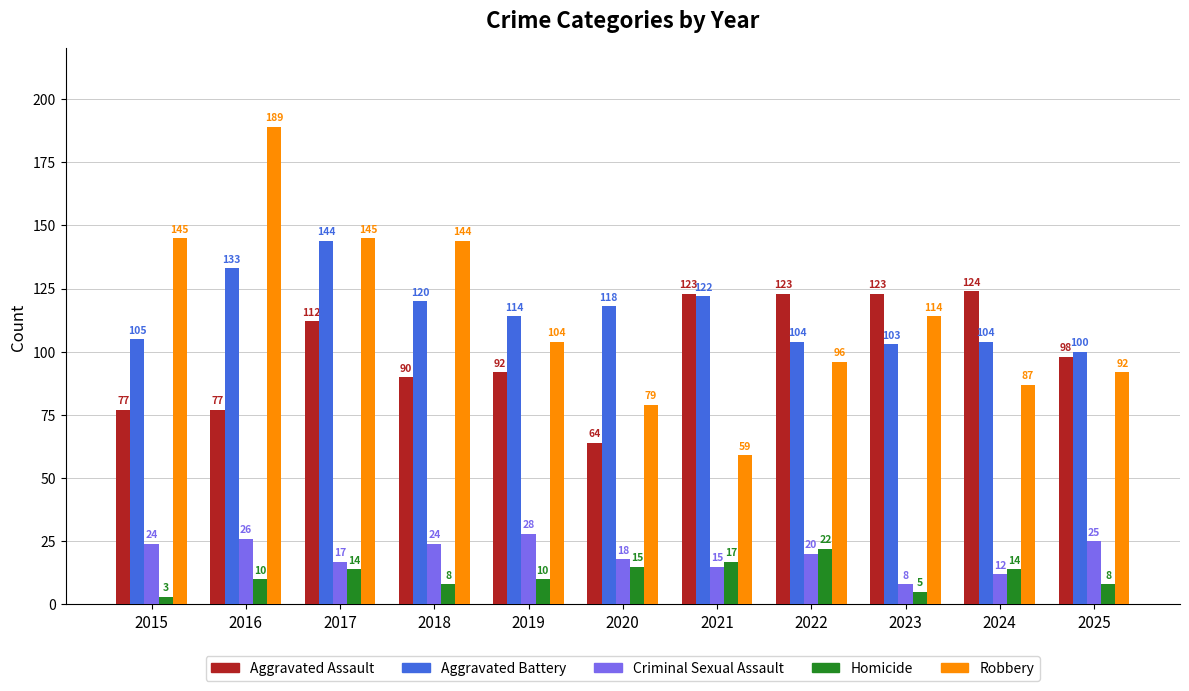

Reading right to left, extract all data points from this chart.

Aggravated Assault: 98	124	123	123	123	64	92	90	112	77	77
Aggravated Battery: 100	104	103	104	122	118	114	120	144	133	105
Criminal Sexual Assault: 25	12	8	20	15	18	28	24	17	26	24
Homicide: 8	14	5	22	17	15	10	8	14	10	3
Robbery: 92	87	114	96	59	79	104	144	145	189	145